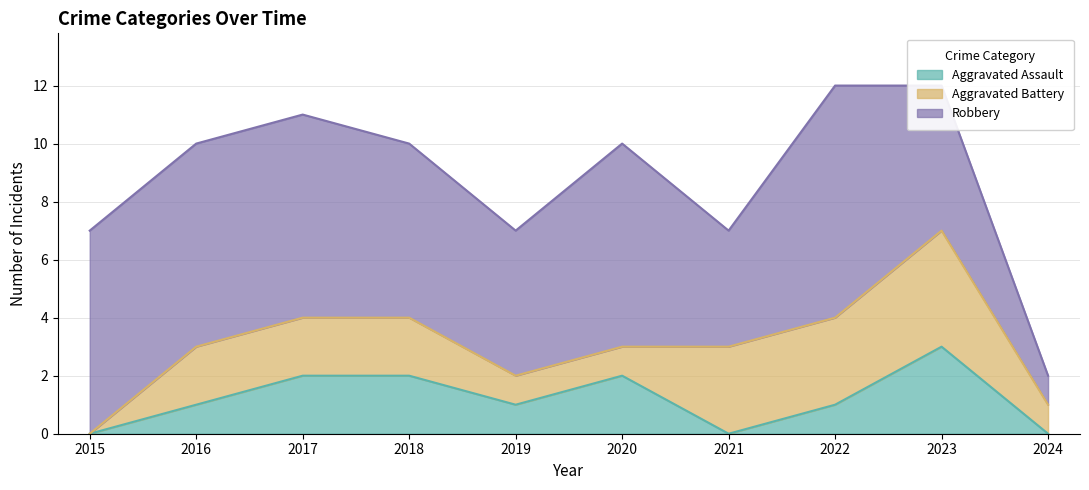

Which has a higher value, 2018 or 2022?

2018